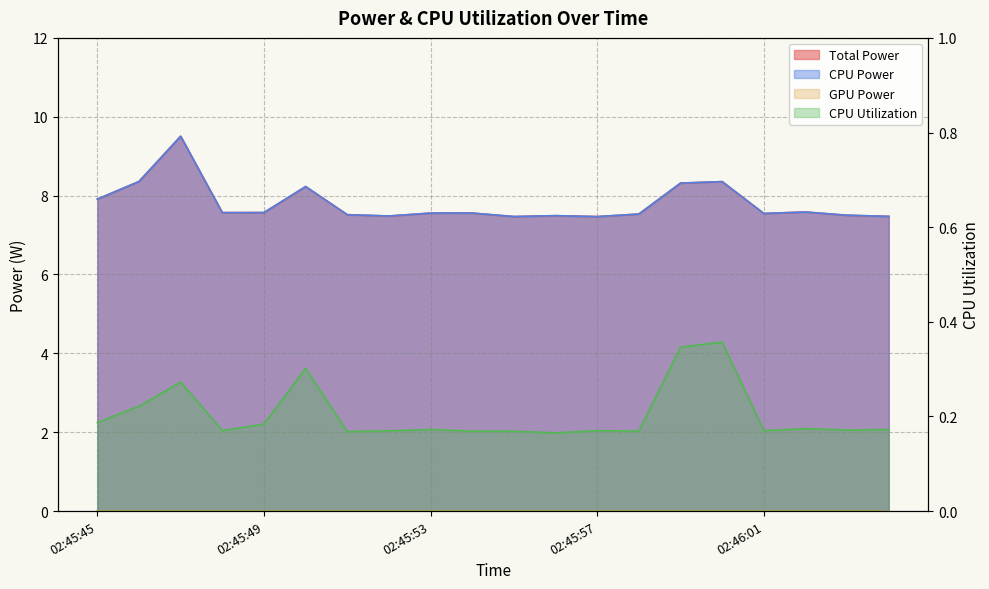

What is the smallest value displayed?

0.2